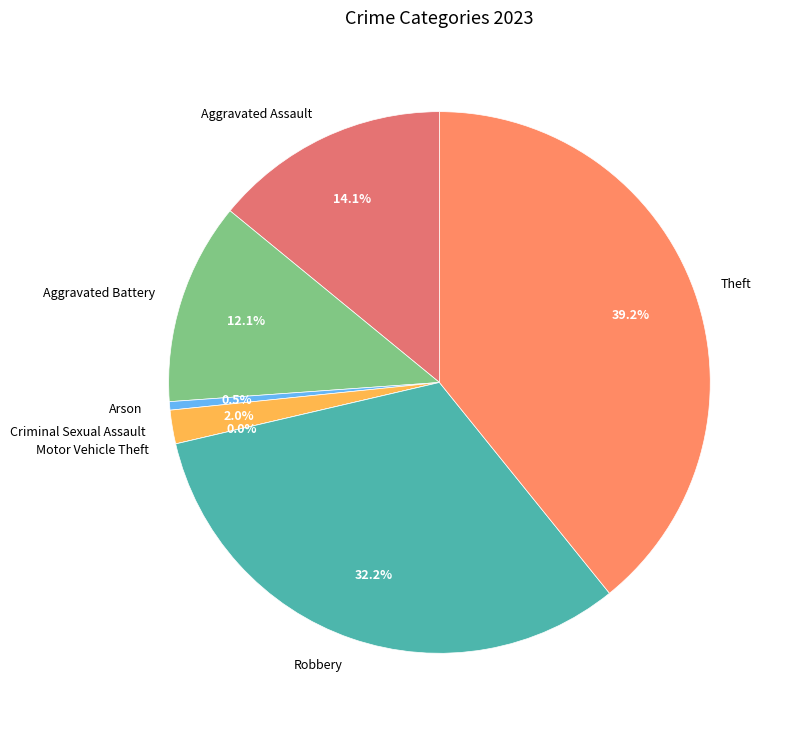

How many slices are in this pie chart?

7